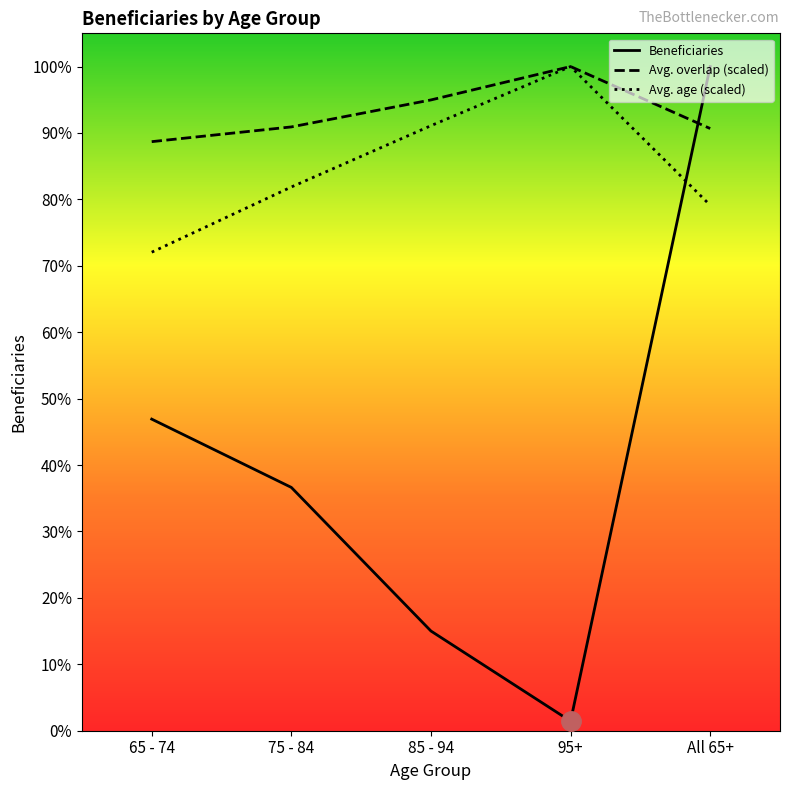

What are all the series names shown in the legend?

Beneficiaries, Avg. overlap (scaled), Avg. age (scaled)